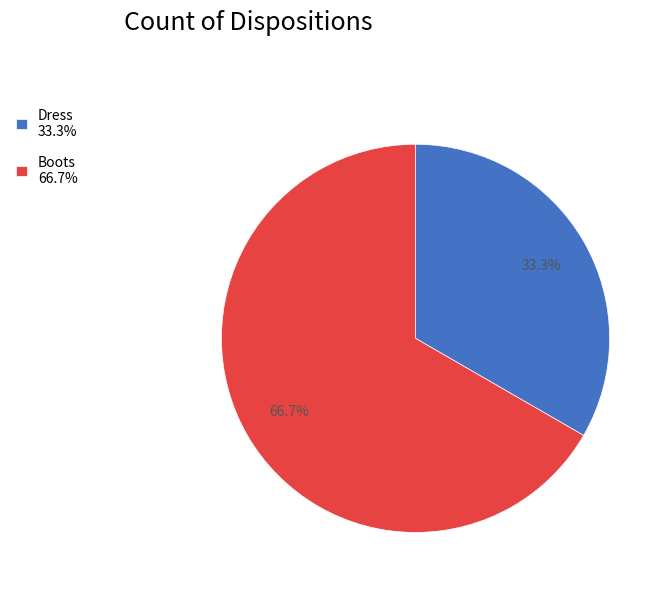

Count the number of slices in the pie.

2